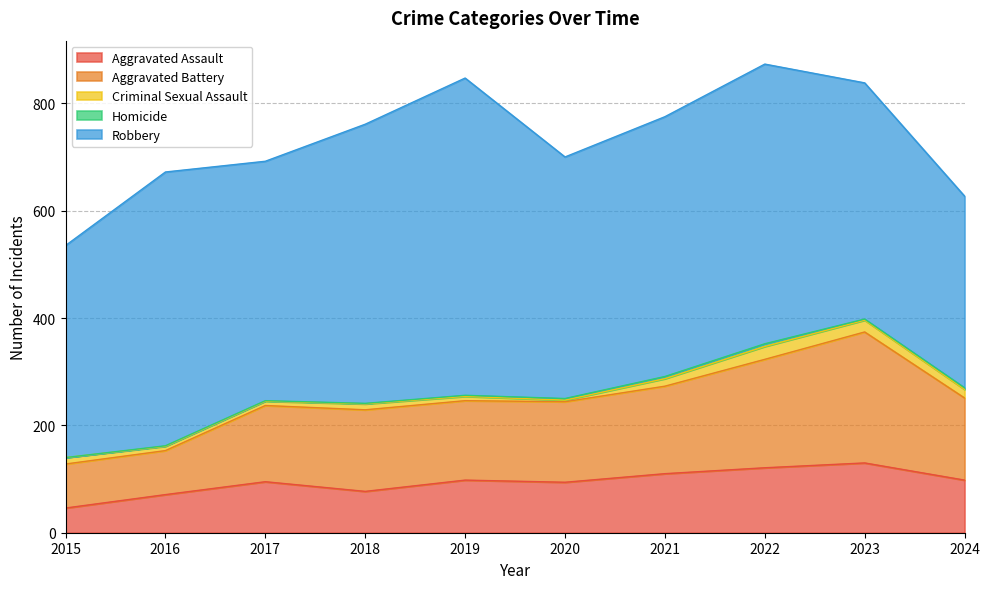

Does the chart have visible grid lines?

Yes